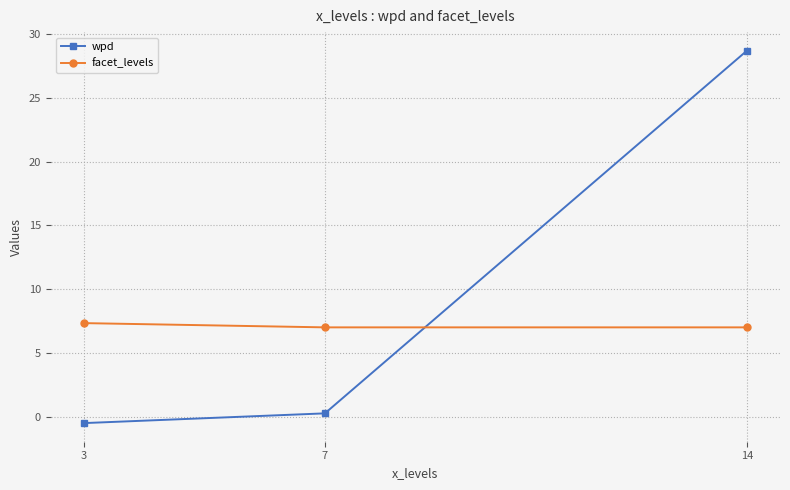

What is the average value of the facet_levels series?

7.1